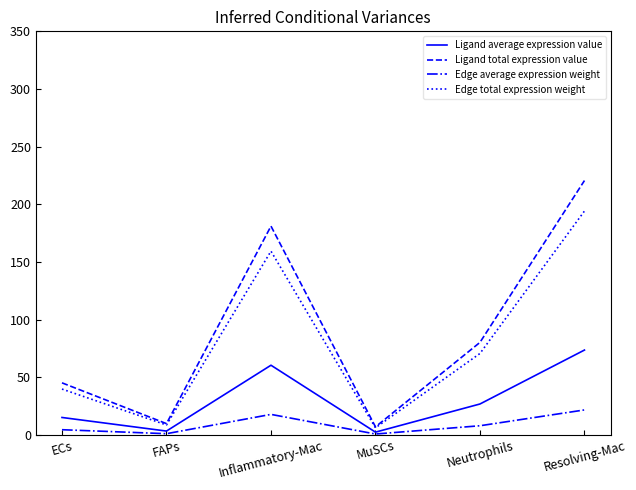

Rank the series by their maximum value, from lowest to highest.

Edge average expression weight, Ligand average expression value, Edge total expression weight, Ligand total expression value